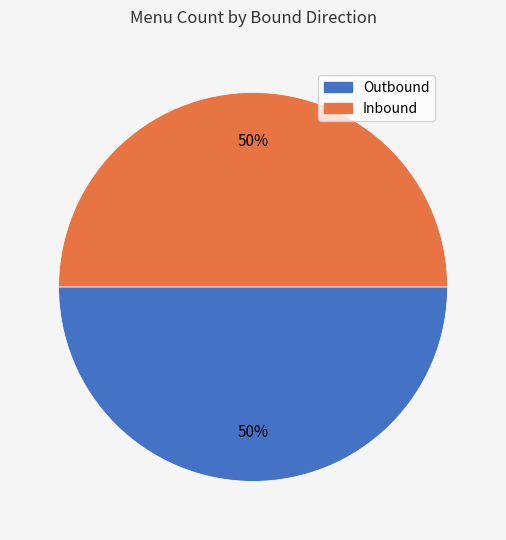

What percentage is the Outbound slice, to the nearest percent?

50%